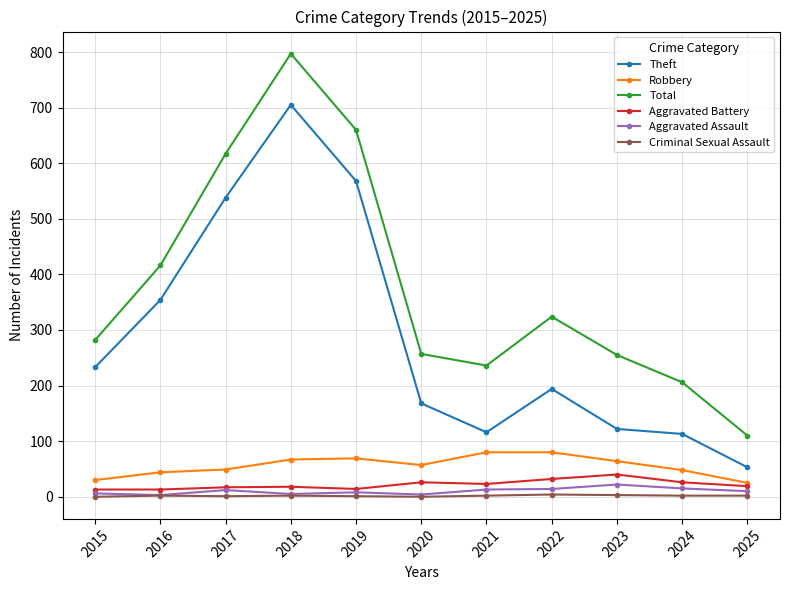

True or false: Robbery and Criminal Sexual Assault intersect in this chart.

False